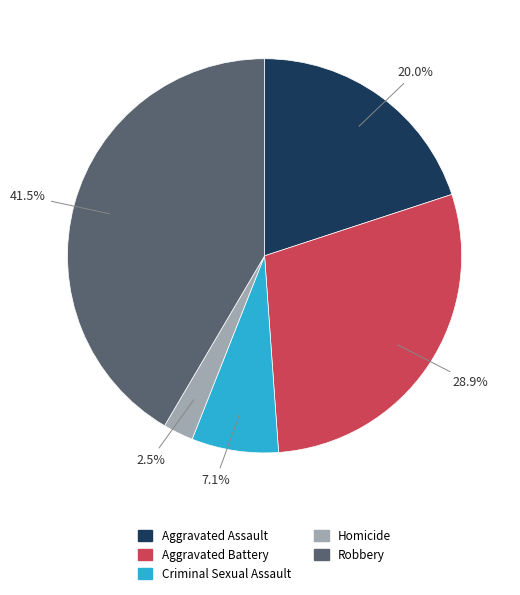

Count the number of slices in the pie.

5